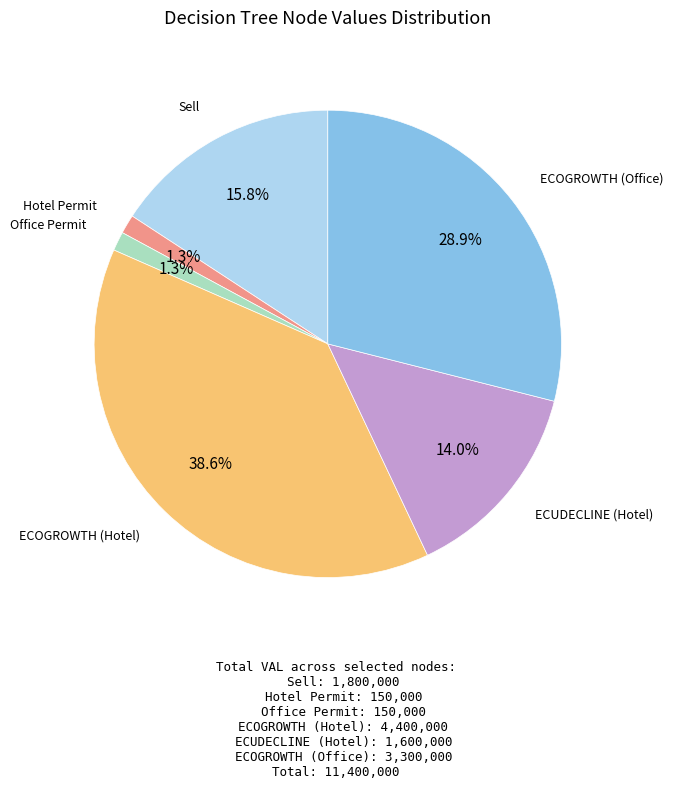

Does any single category account for the majority?

No